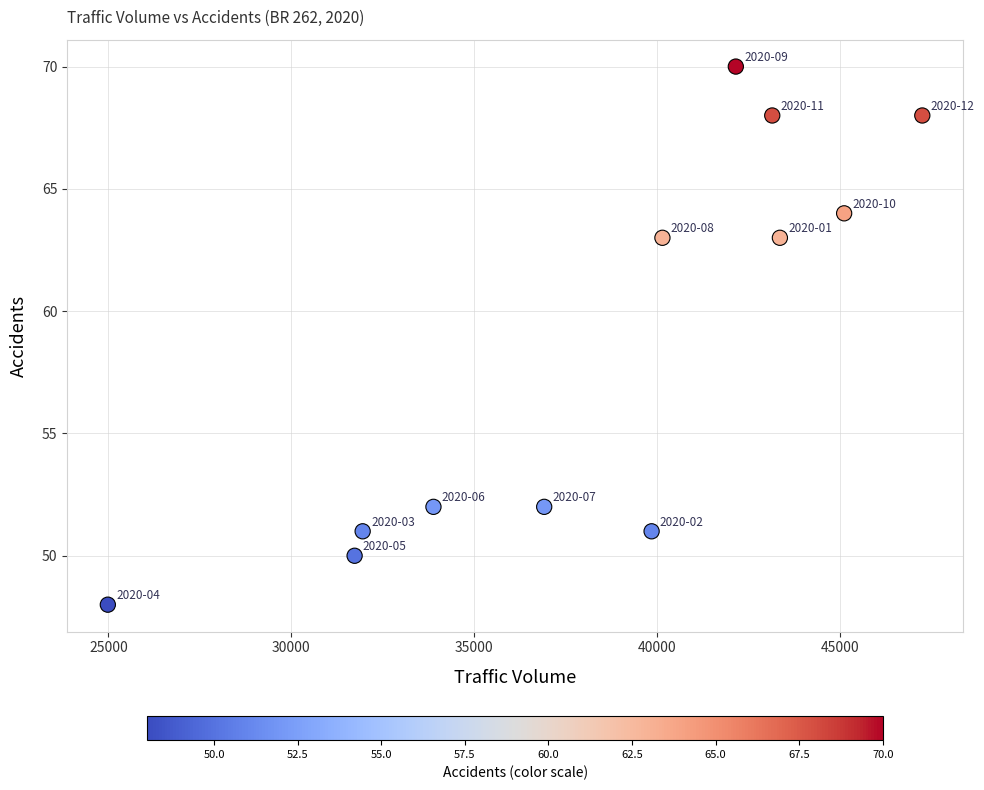

What is the average X value?

38378